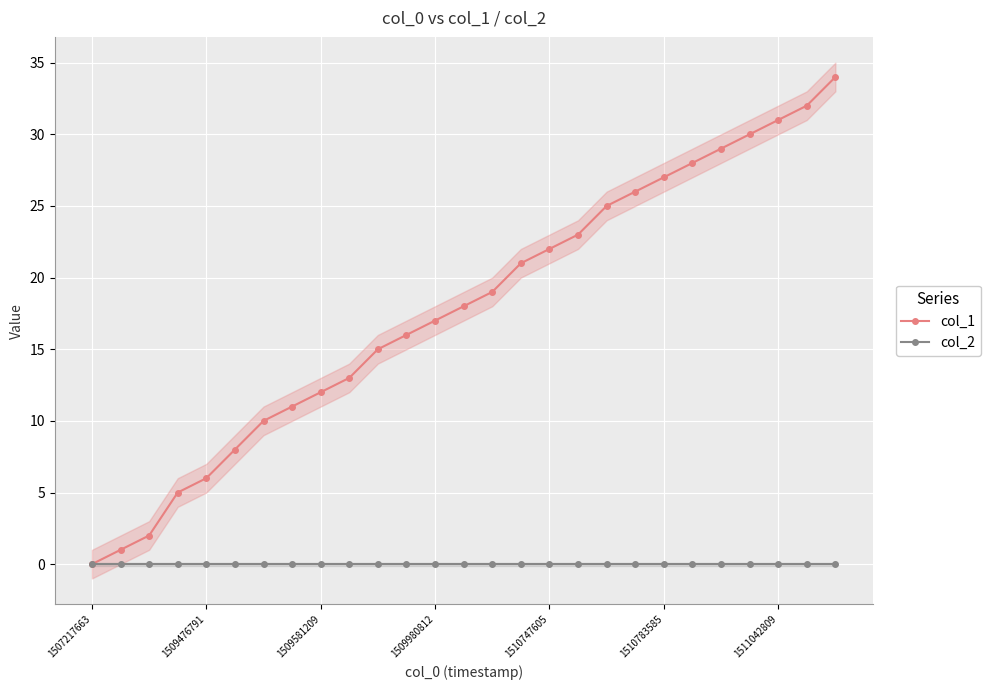

At which category is the sum across all series the highest?

26